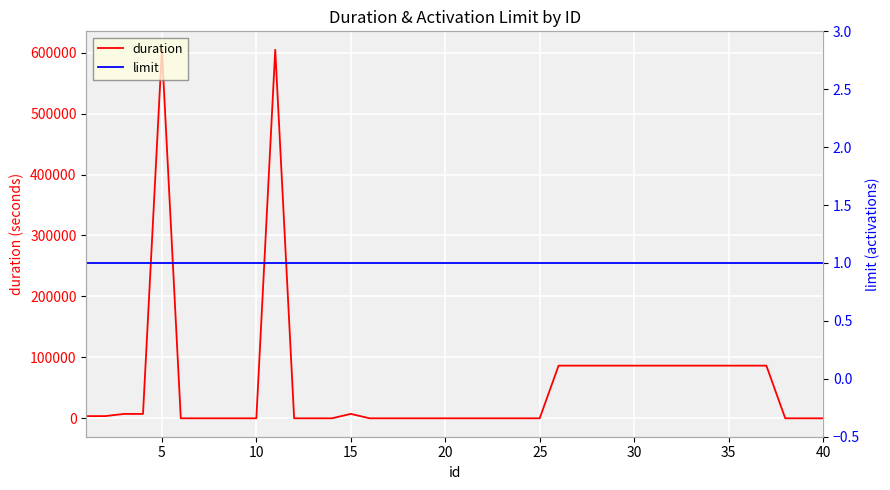

How many intersections are there between duration and limit?

7